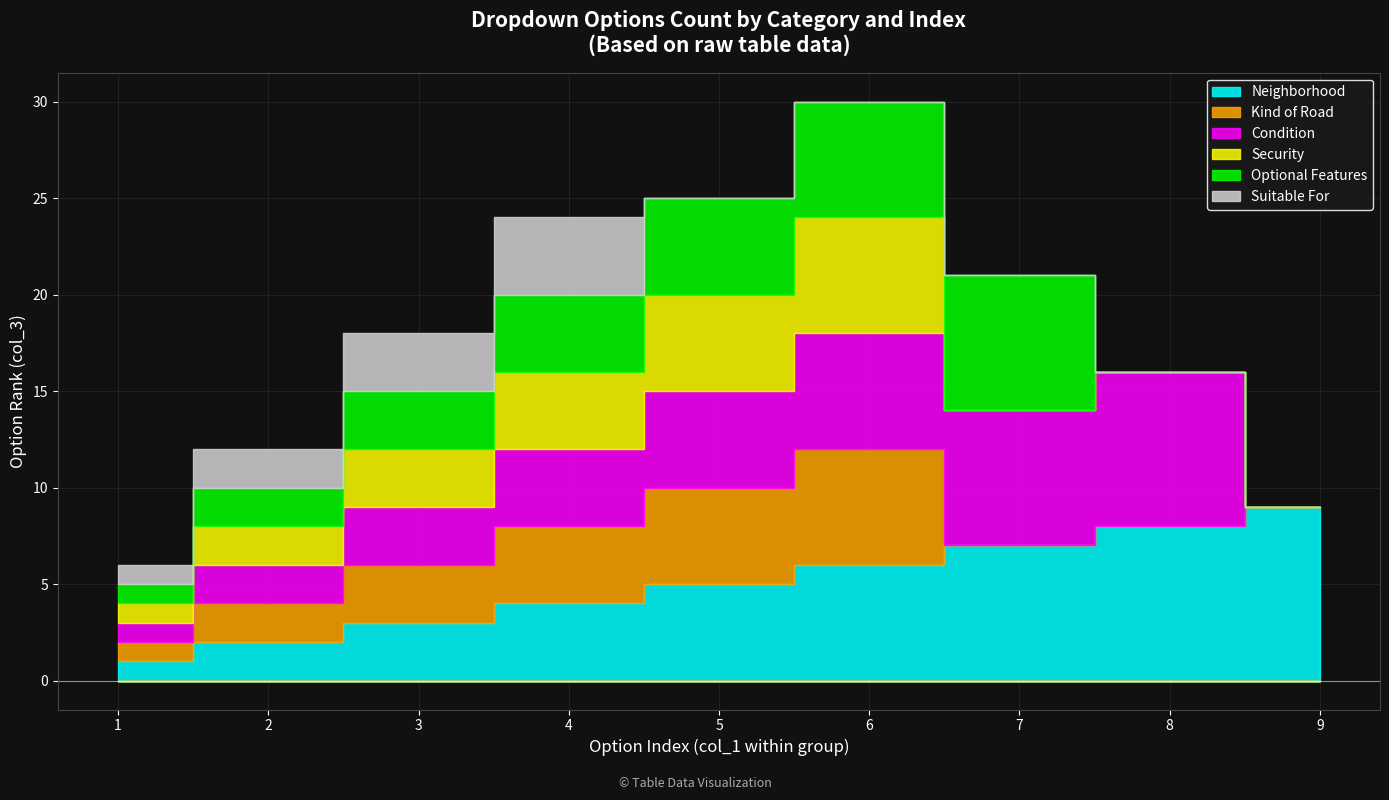

Which category has the lowest value across all series?

7